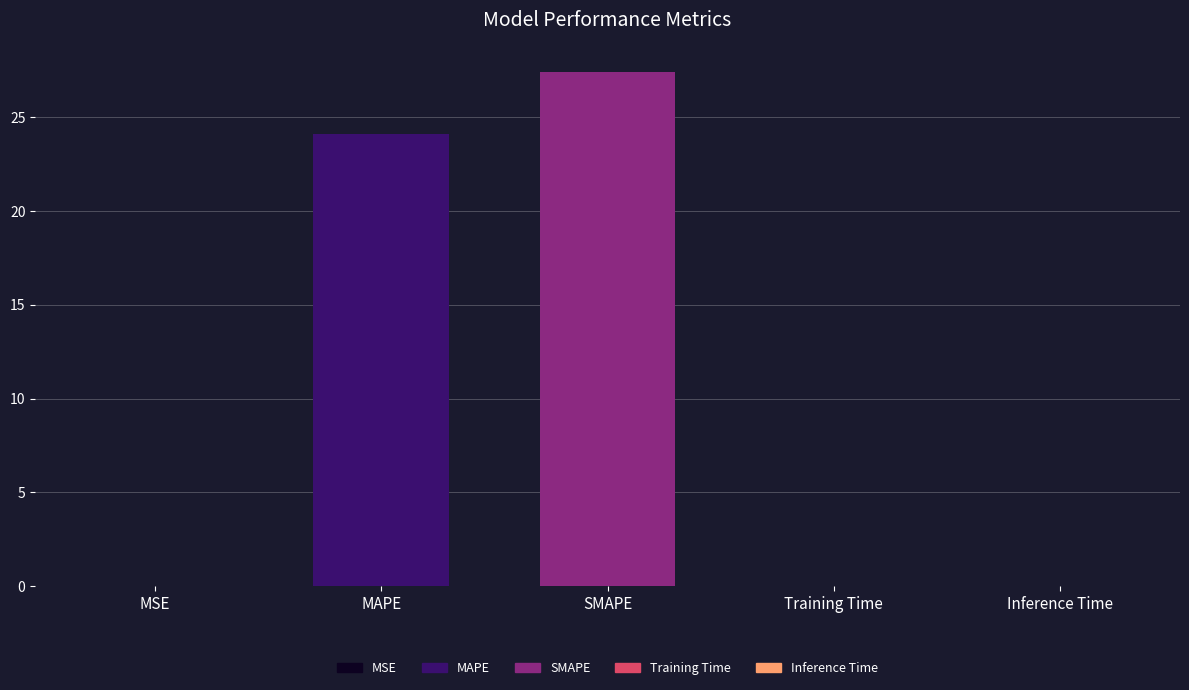

True or false: the data shows 38.5 at SMAPE.

False